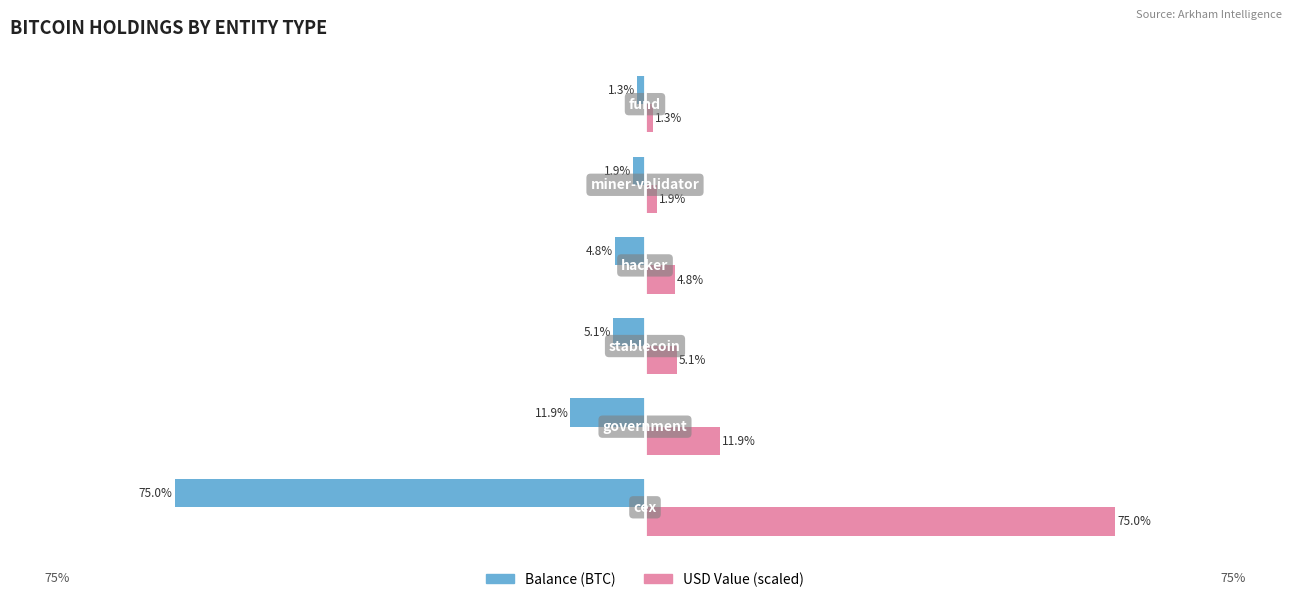

Are the bars grouped side by side (vs. stacked)?

Yes